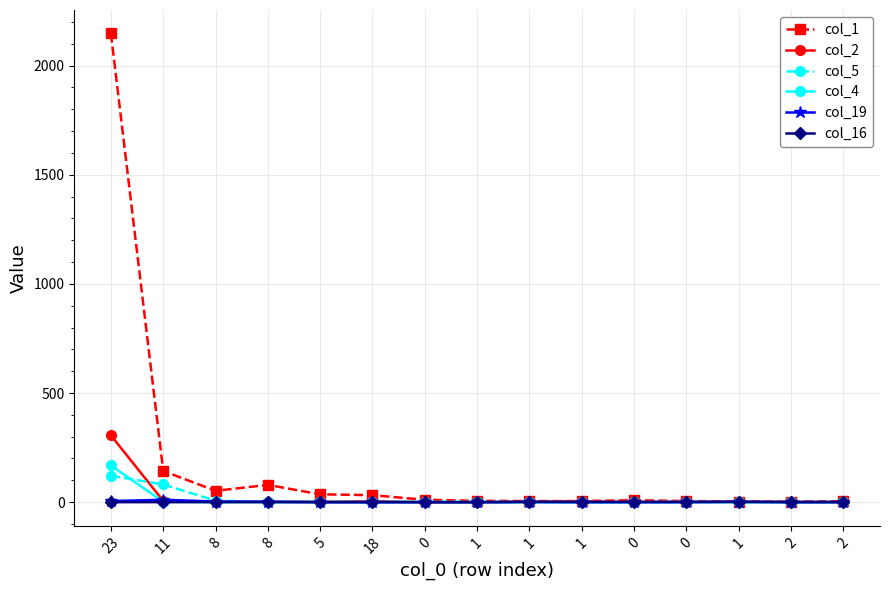

What is the sum of all col_19 values?

24